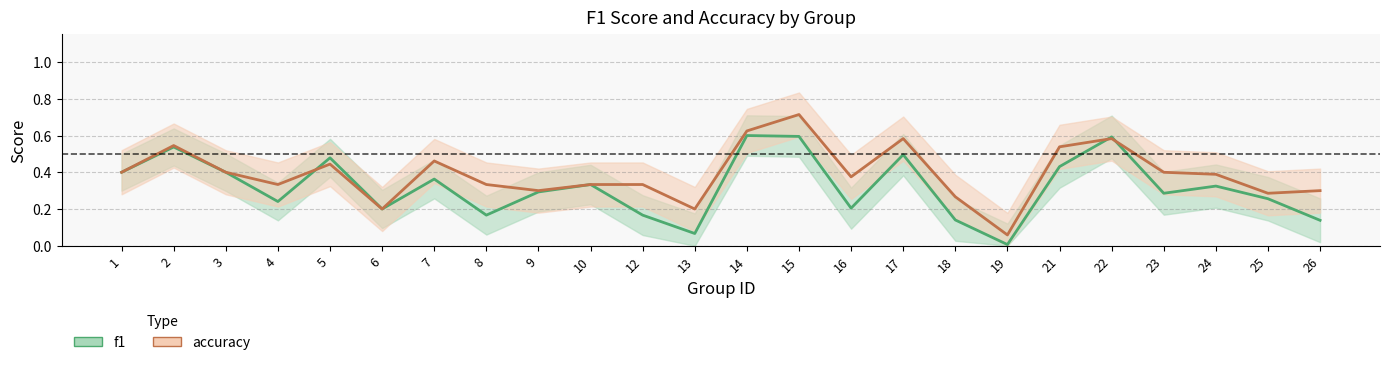

Is this an area chart (filled region under the line)?

No